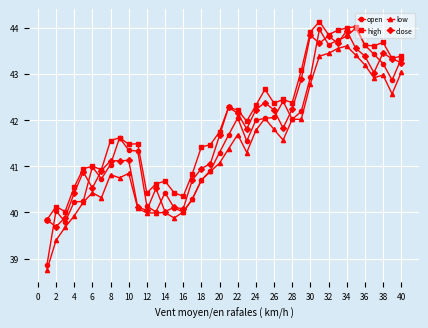

True or false: high and low cross at least once.

False